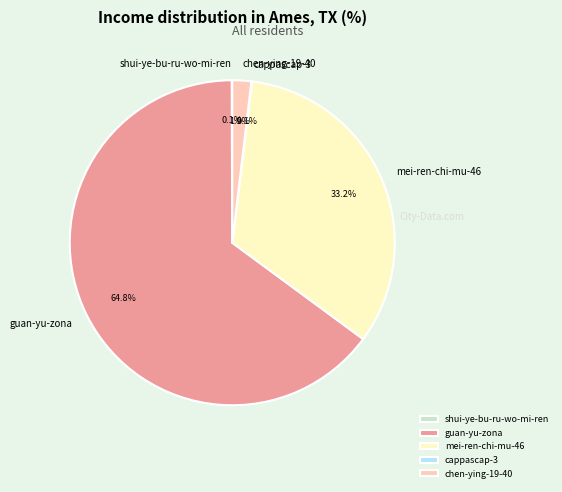

Which slice is the largest?

guan-yu-zona